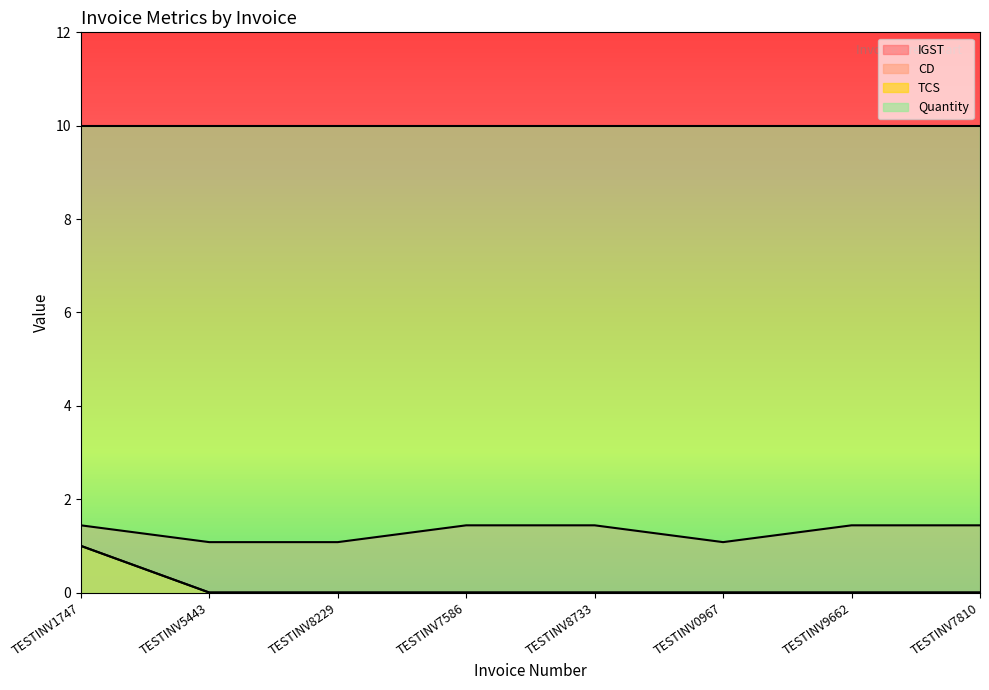

What is the sum of all CD values?

1.0